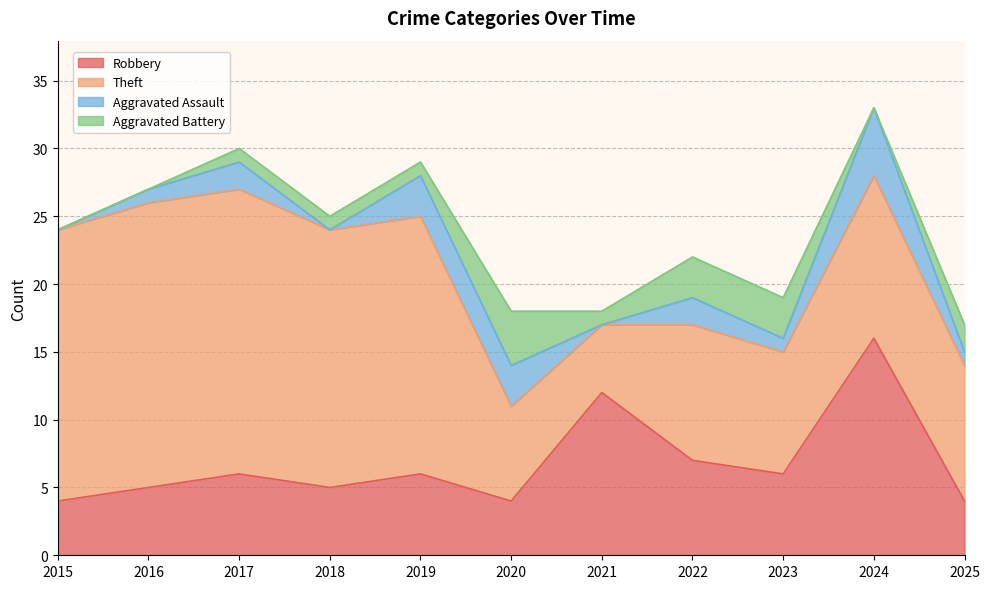

How many interior local valleys does the Theft series have?

2